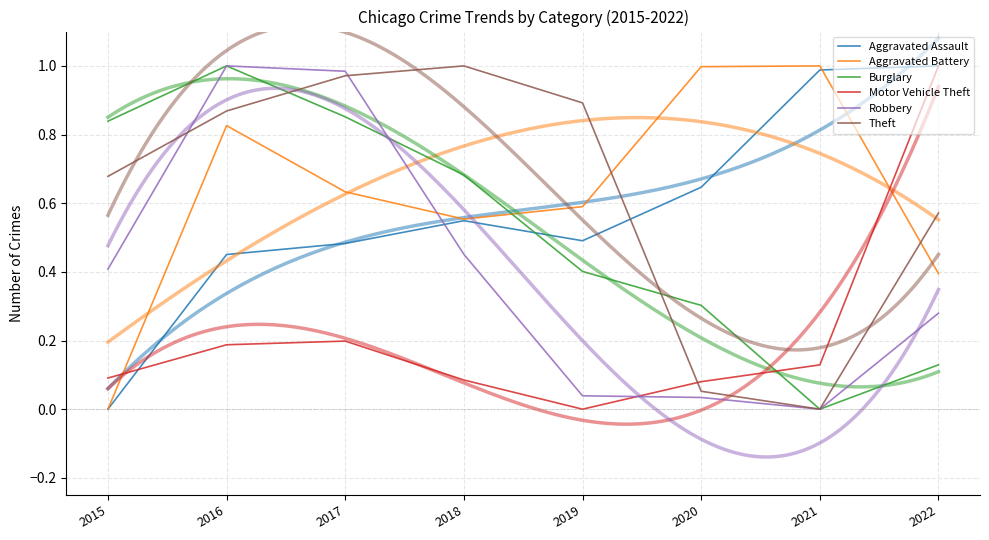

True or false: Aggravated Assault has more than 0 interior local peaks.

True